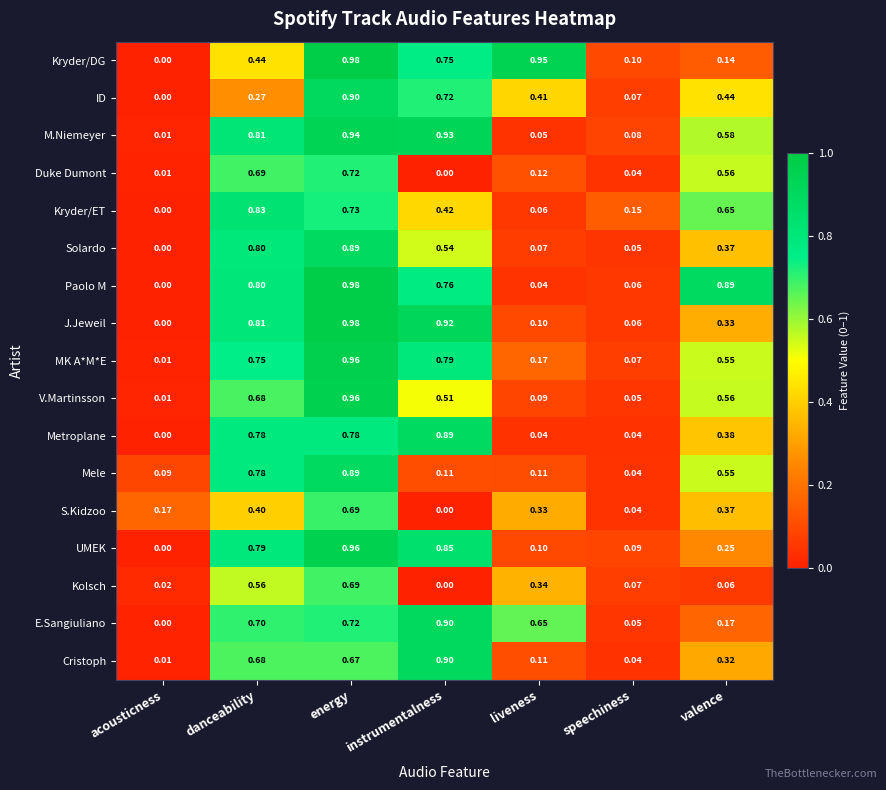

List the labels in order of Paolo M value, smallest first.

acousticness, liveness, speechiness, instrumentalness, danceability, valence, energy